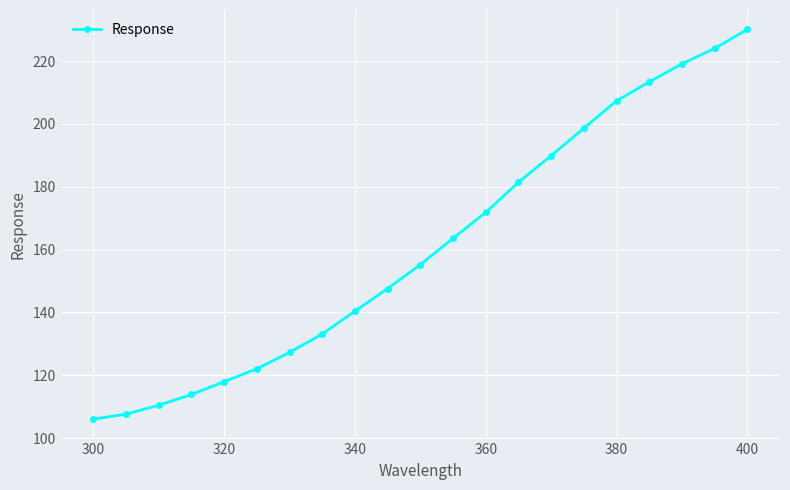

True or false: there are more than 2 points higher than both neighbors.

False